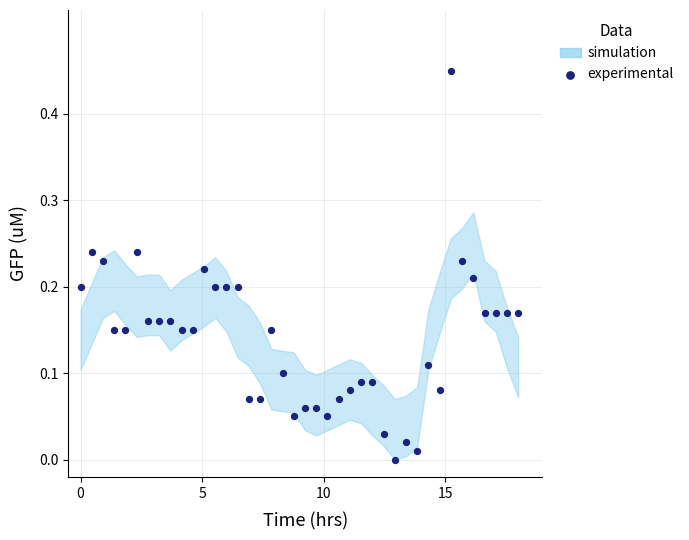

What is the range of X values (max minus min)?

18.0